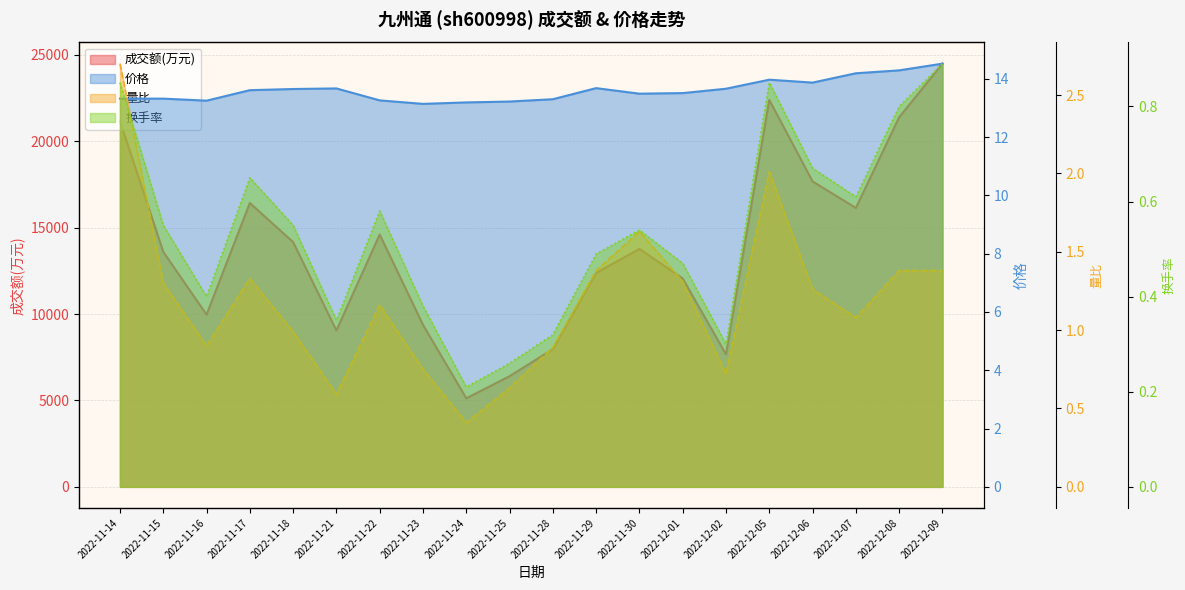

At how many categories does at least one series exceed 17078?

5